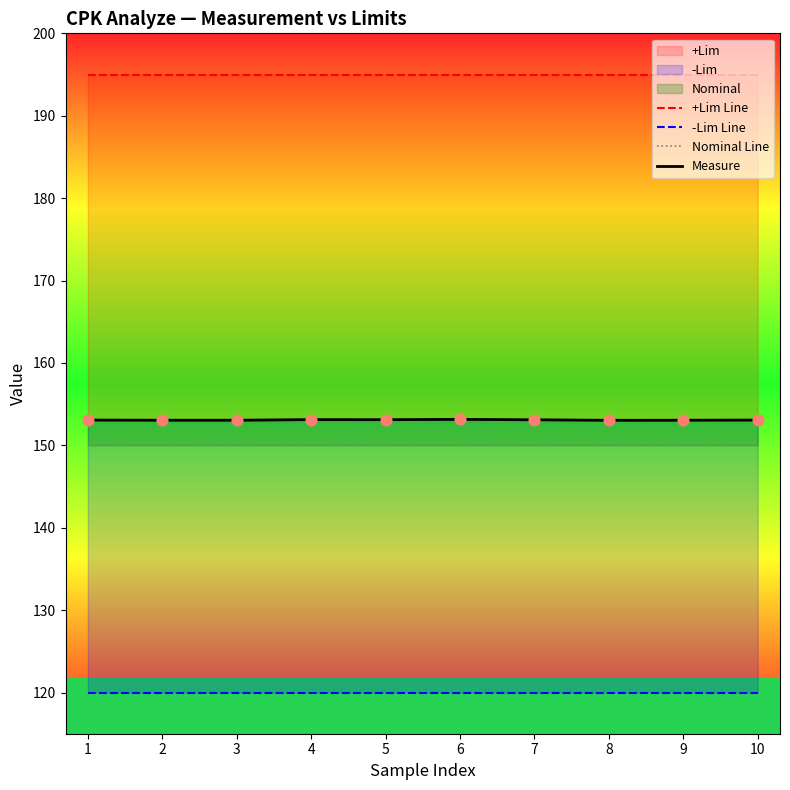

Is the value of +Lim Line at 9 greater than the value of Measure at 2?

Yes